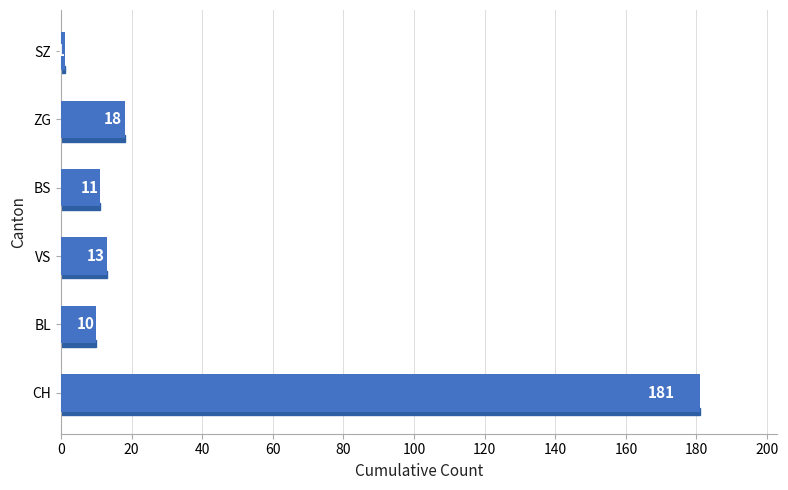

Reading bottom to top, what are all the values shown in this chart?

CH=181	BL=10	VS=13	BS=11	ZG=18	SZ=1